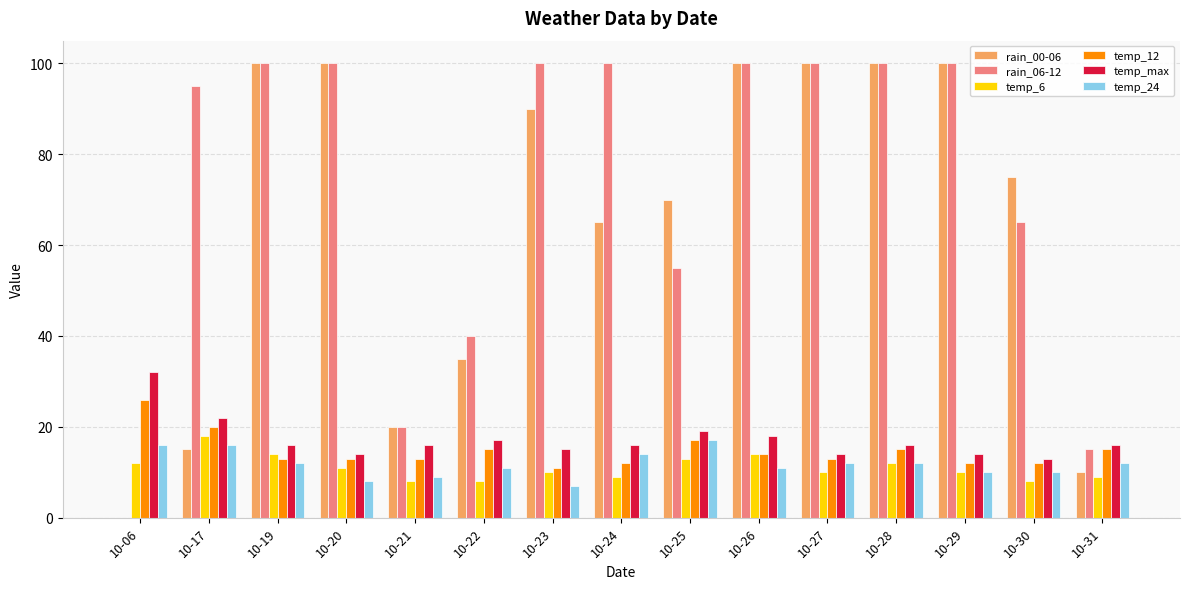

What is the total value across all series at 10-29?

246